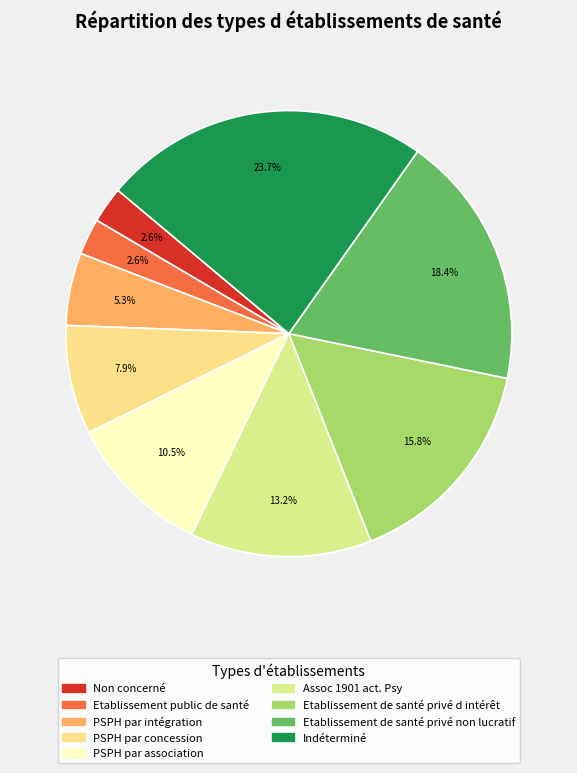

How many segments does this pie chart have?

9